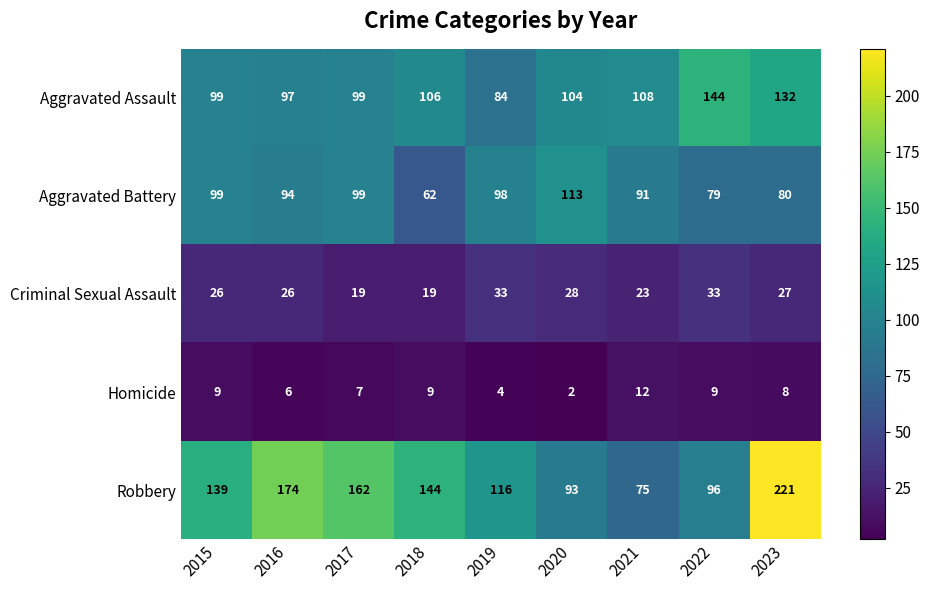

At which category does the chart reach its peak across all series?

2023